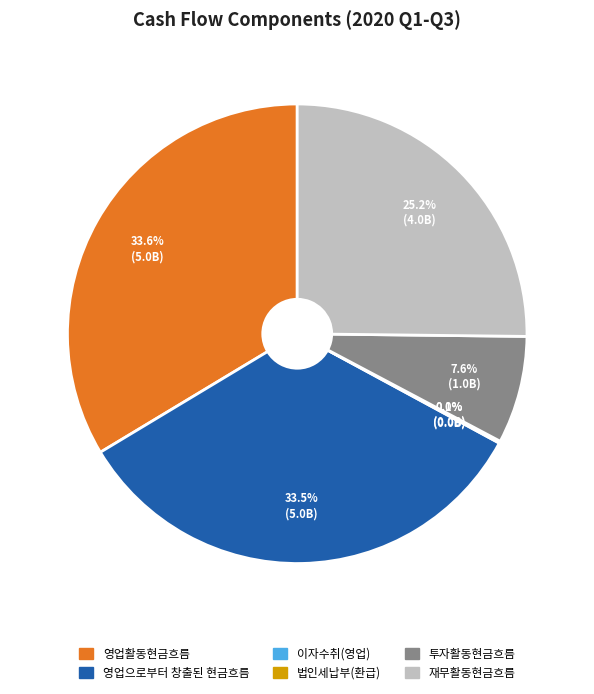

Is it true that 영업활동현금흐름 is 23% of the pie?

False